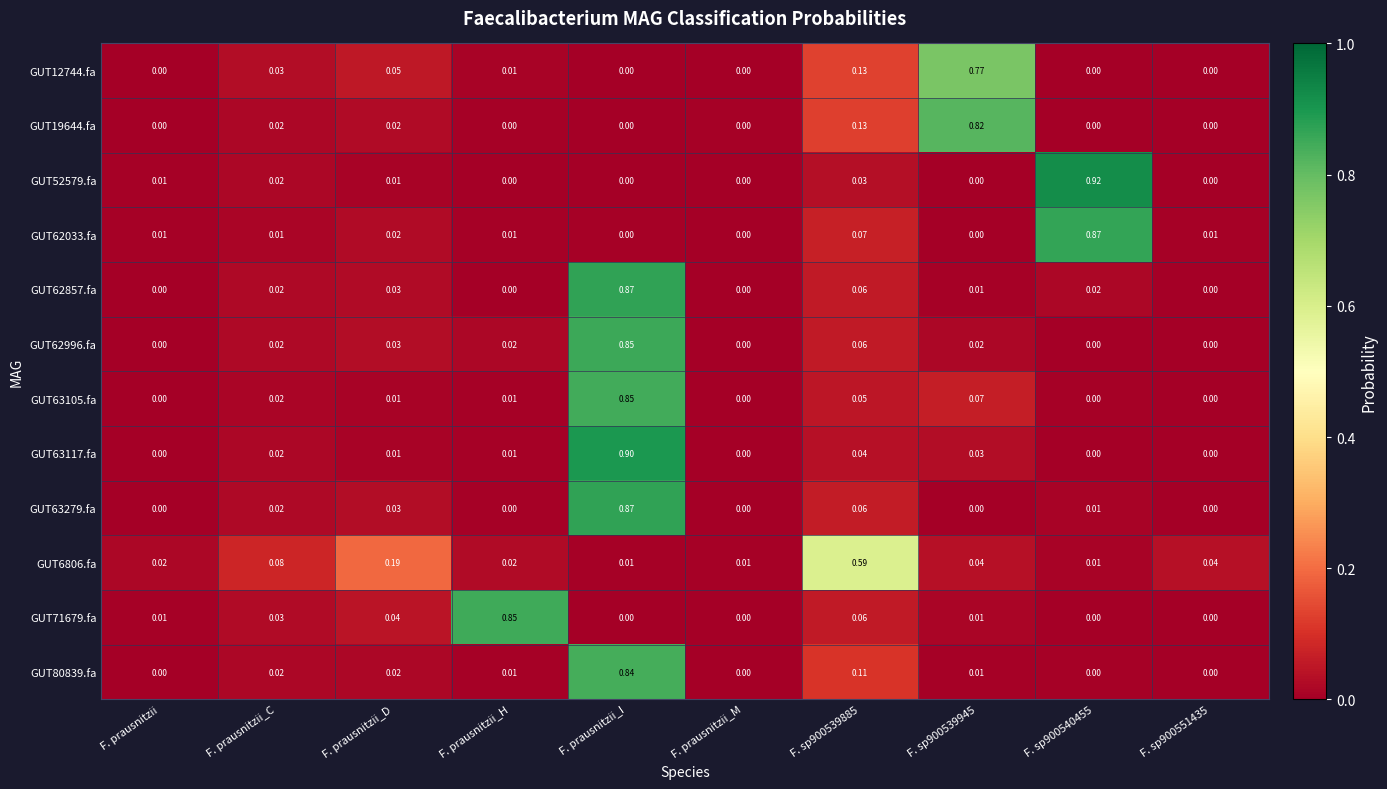

Is the value of GUT52579.fa at F. sp900539945 greater than the value of GUT6806.fa at F. sp900539885?

No